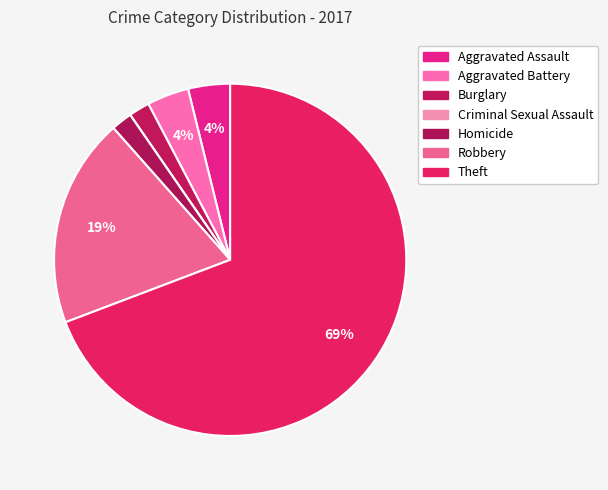

To the nearest percent, what percentage of the pie is Theft?

69%